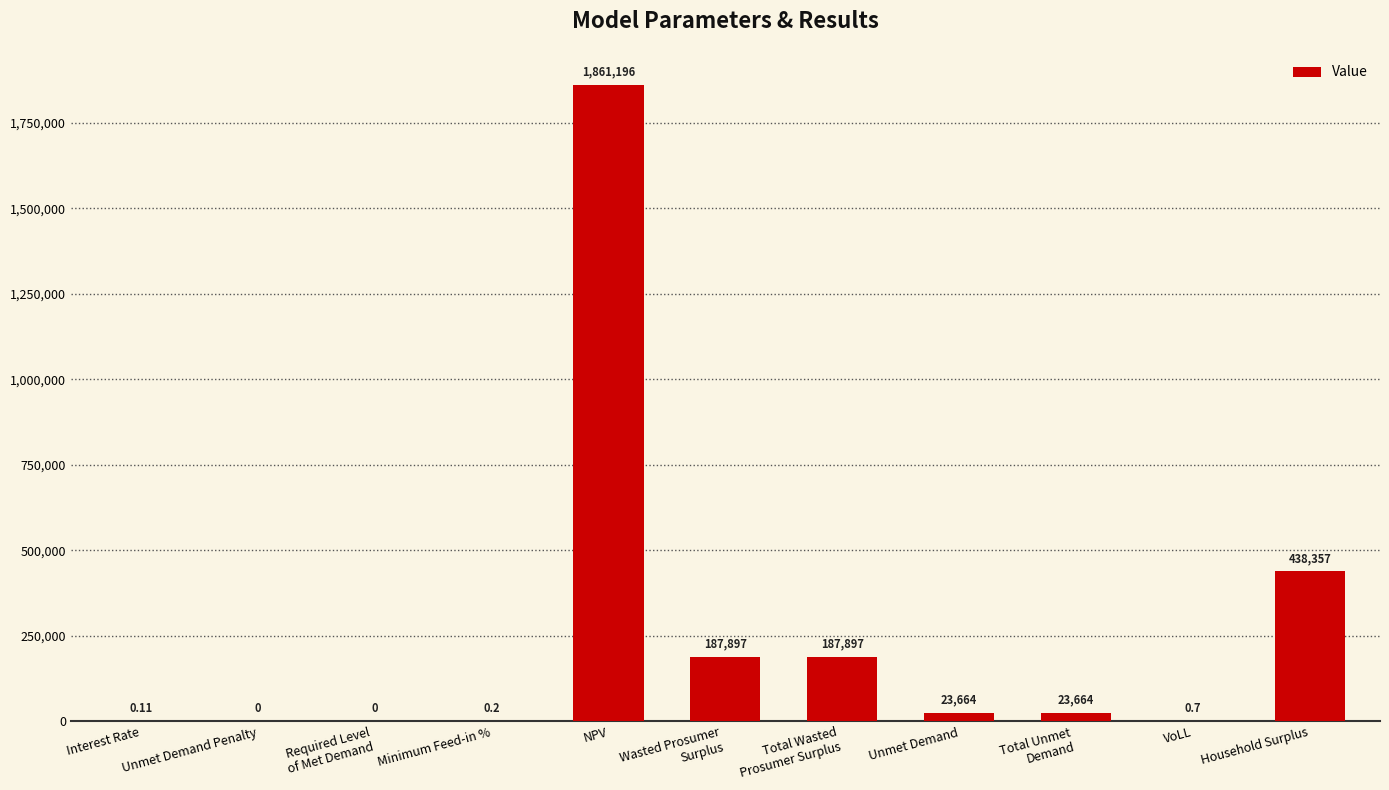

Which category has the highest value across all series?

NPV